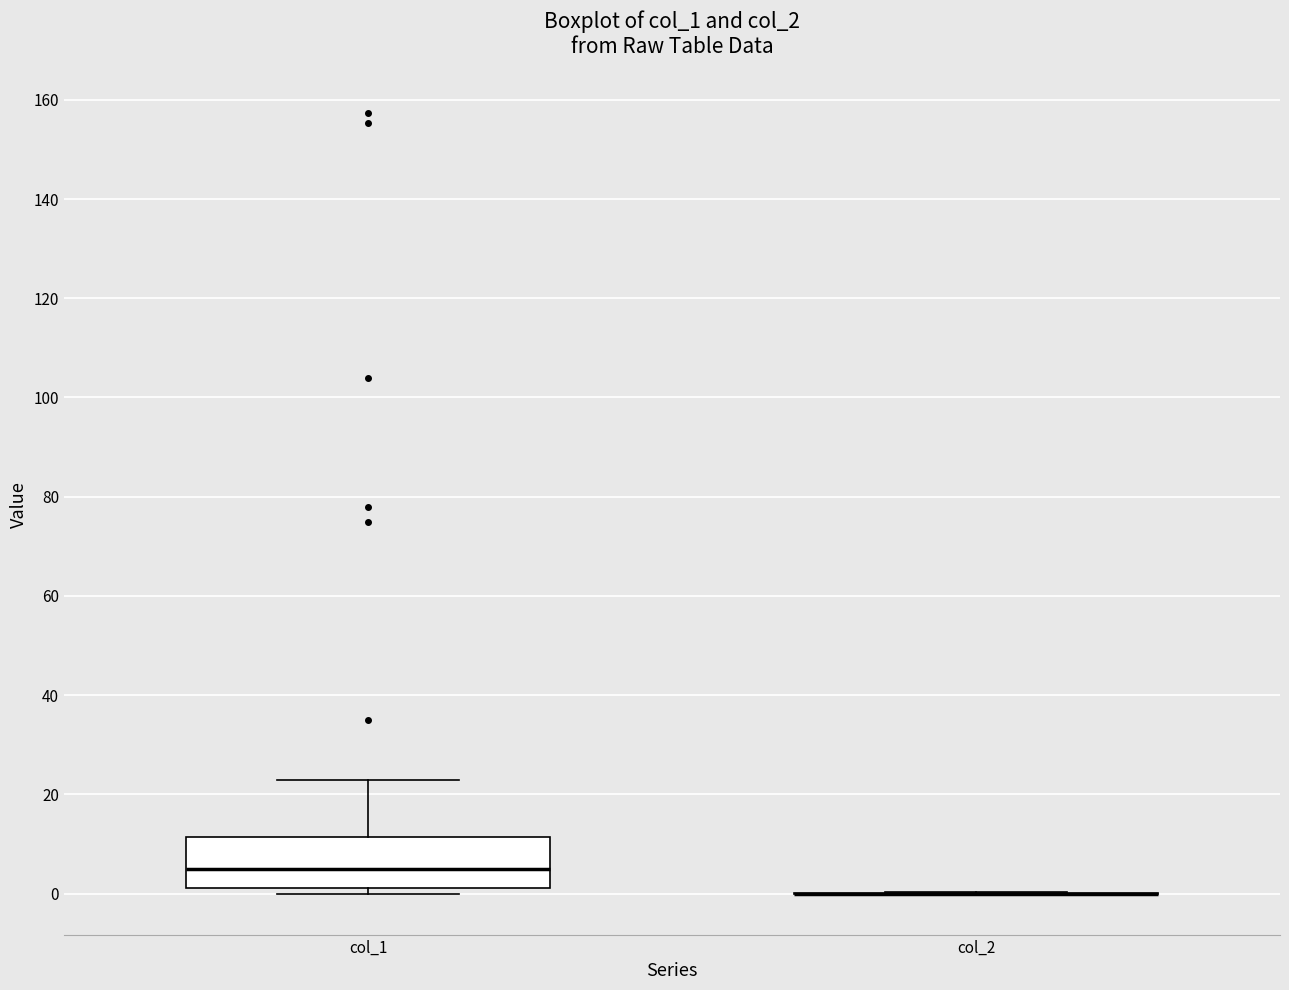

Which box is the tallest, from its lower edge to its upper edge?

col_1